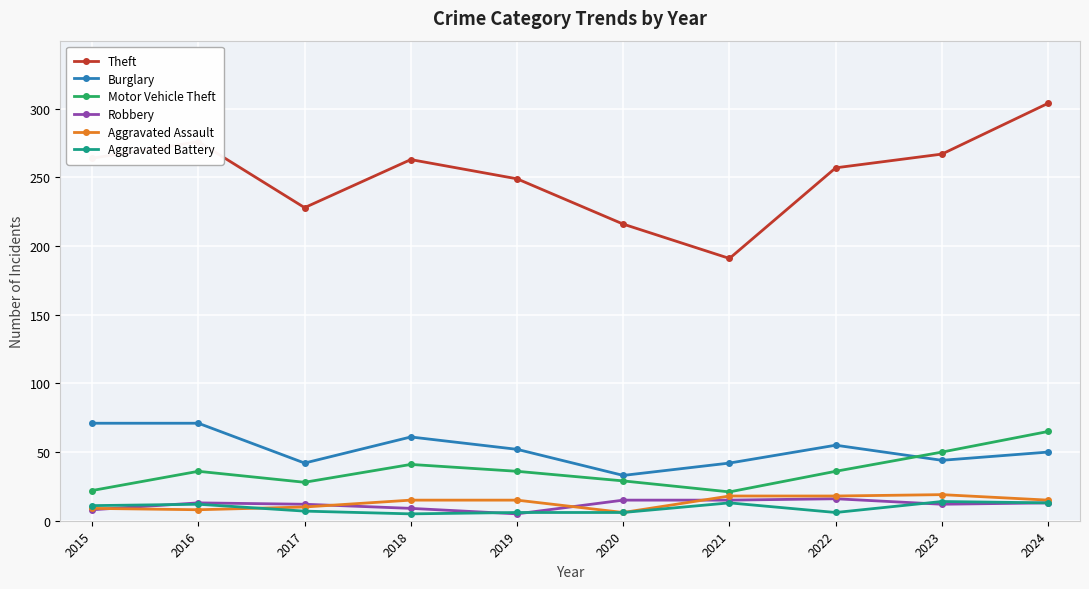

What is the highest value of the Motor Vehicle Theft series?

65